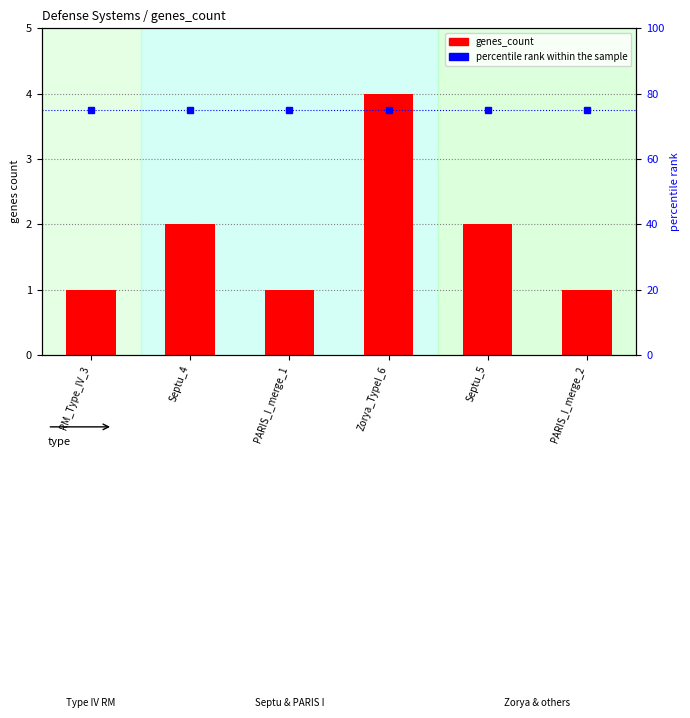

What is the maximum value shown in the chart?

75